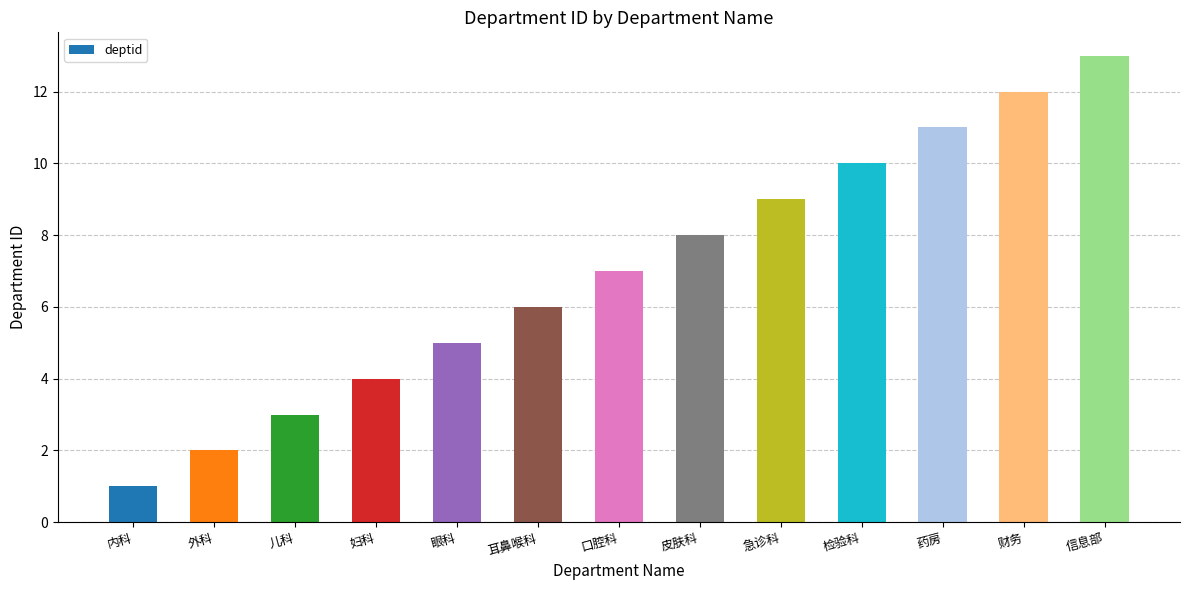

Which has a higher value, 内科 or 药房?

药房